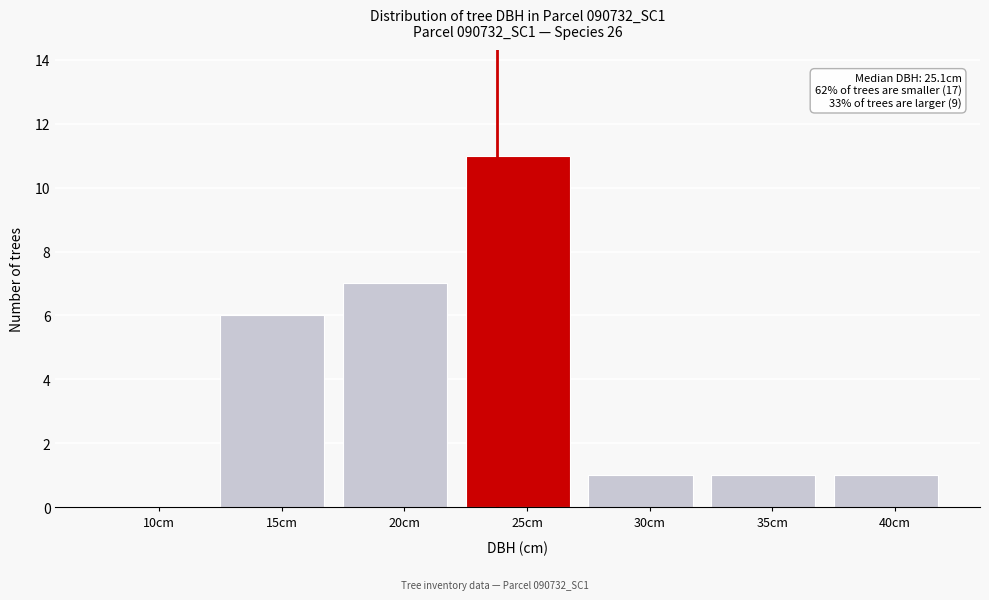

Reading left to right, list all the values displayed in this chart.

10cm=0	15cm=6	20cm=7	25cm=11	30cm=1	35cm=1	40cm=1